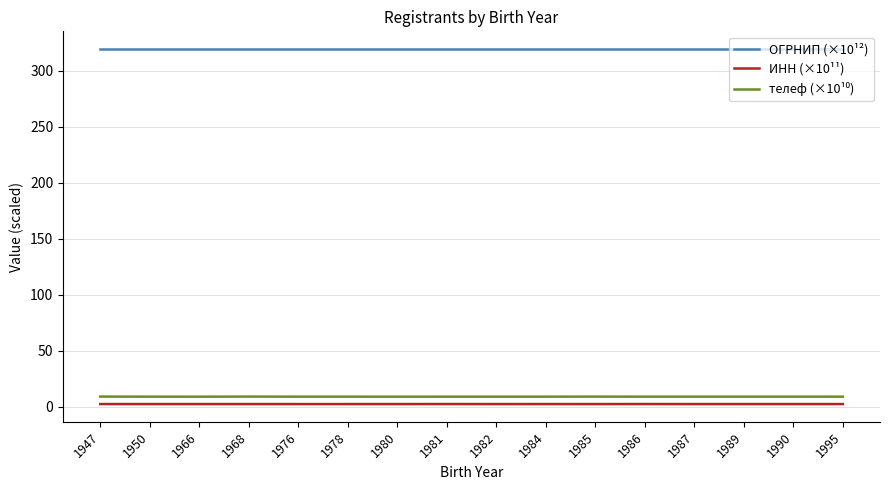

Does the chart display data point markers on the line(s)?

No